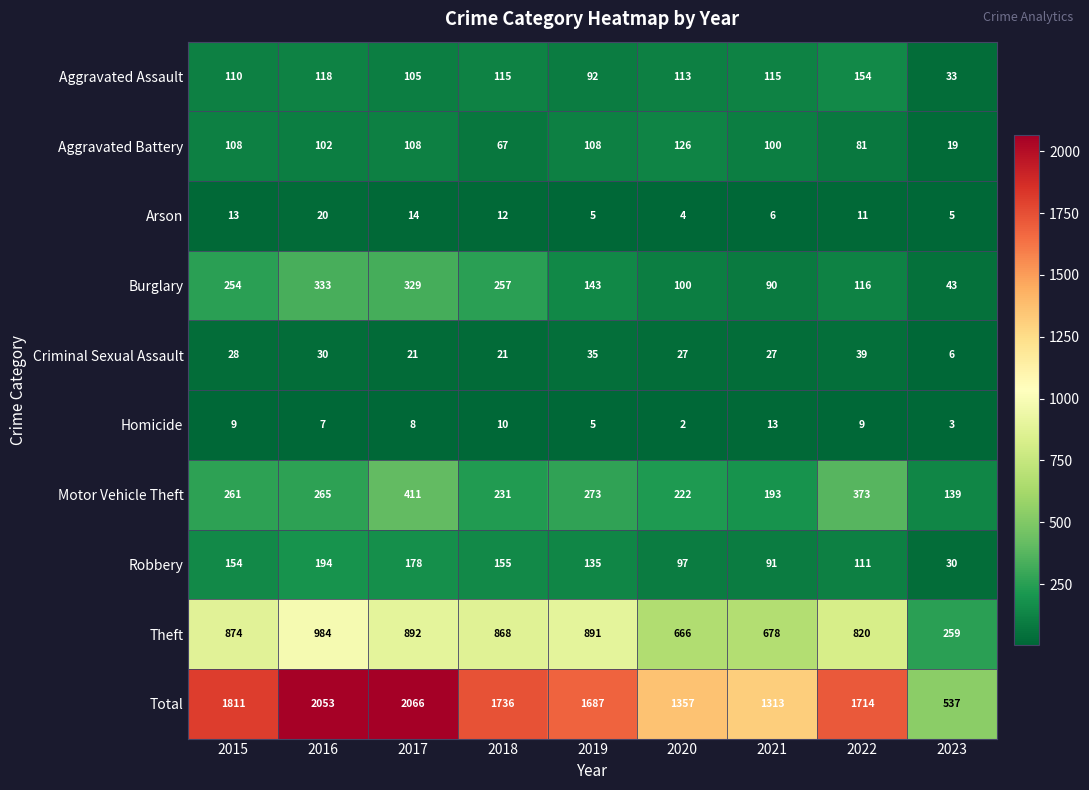

Is it true that Arson equals 2 at 2019?

False